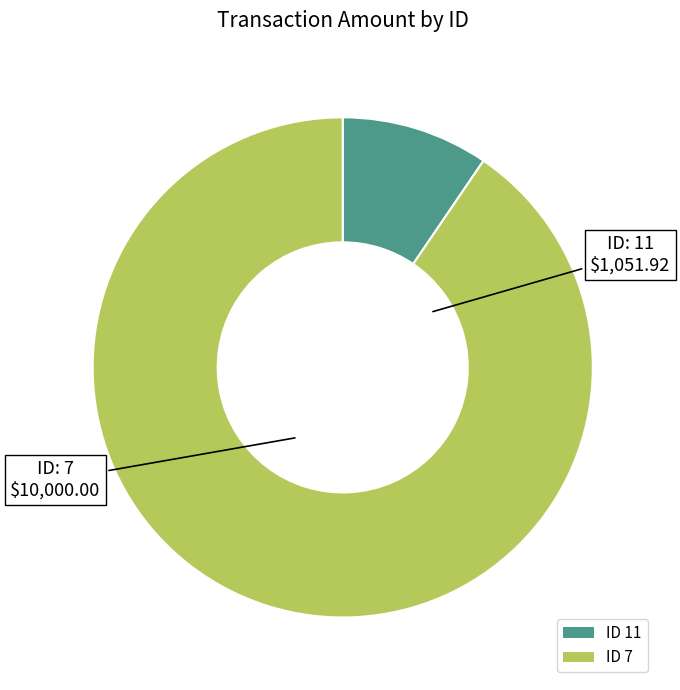

Which category accounts for the majority?

ID 7